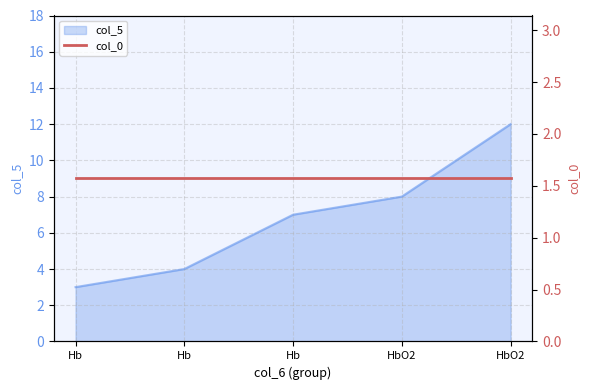

How many data points are above 7?

2